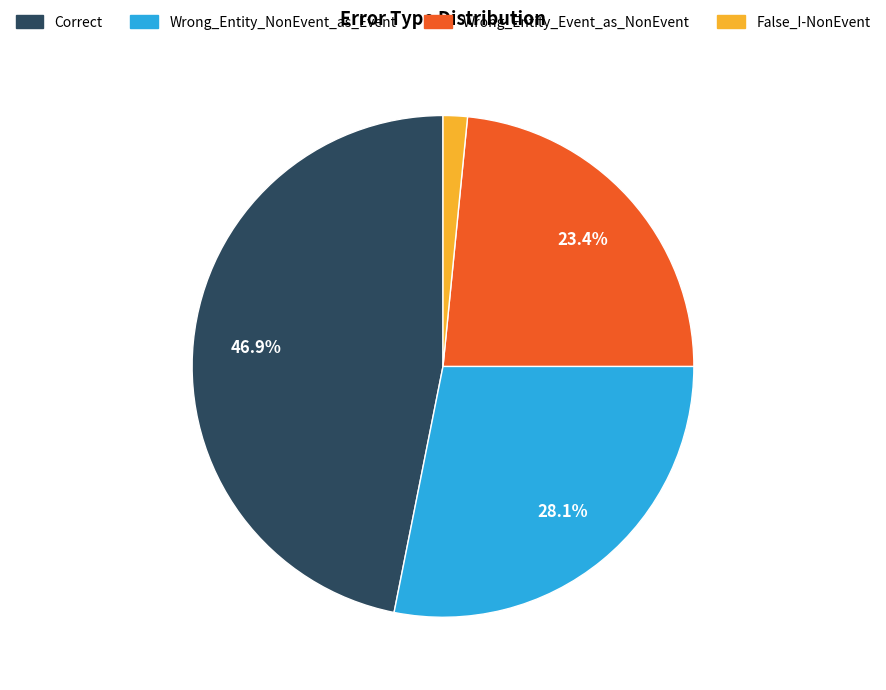

Rank the categories by value from lowest to highest.

False_I-NonEvent, Wrong_Entity_Event_as_NonEvent, Wrong_Entity_NonEvent_as_Event, Correct